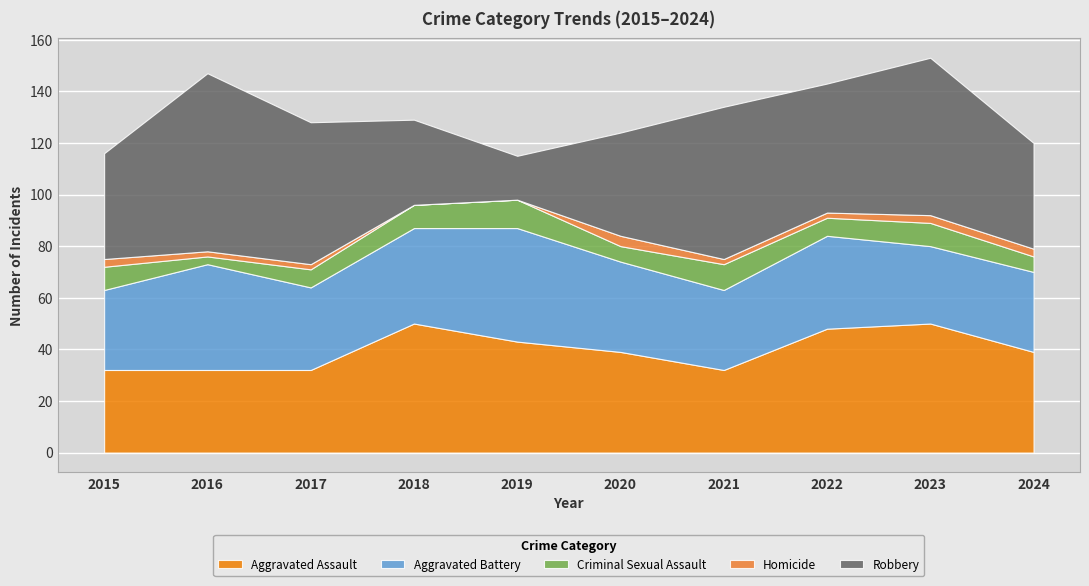

Where is the first local maximum for Robbery?

2016